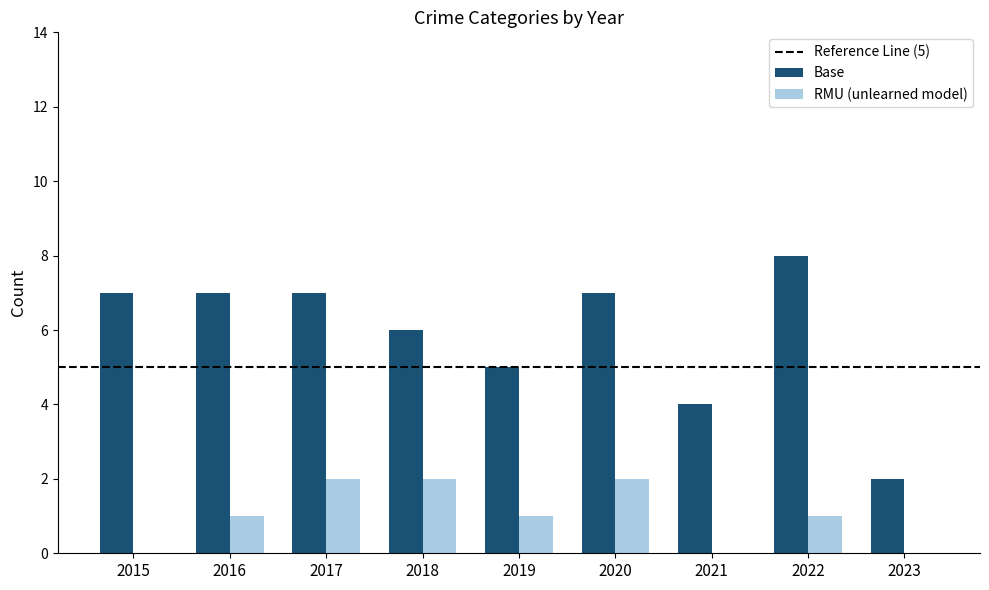

What is the maximum value shown in the chart?

8